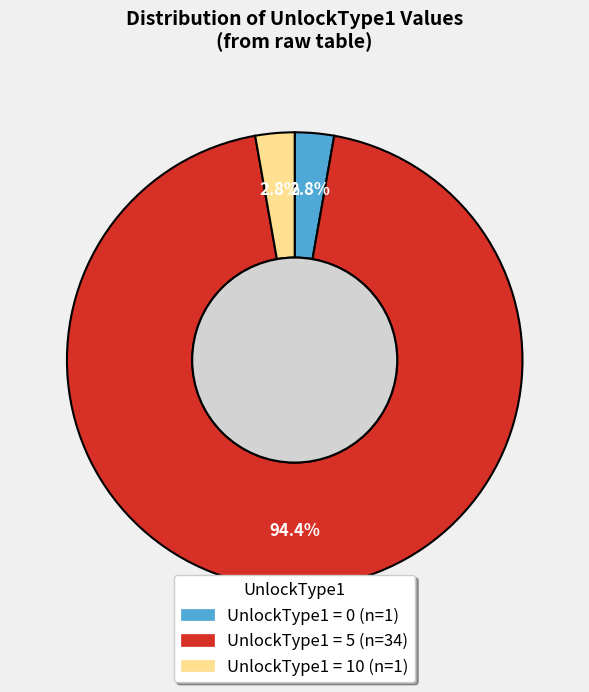

Is there any slice that represents more than half of the pie?

Yes